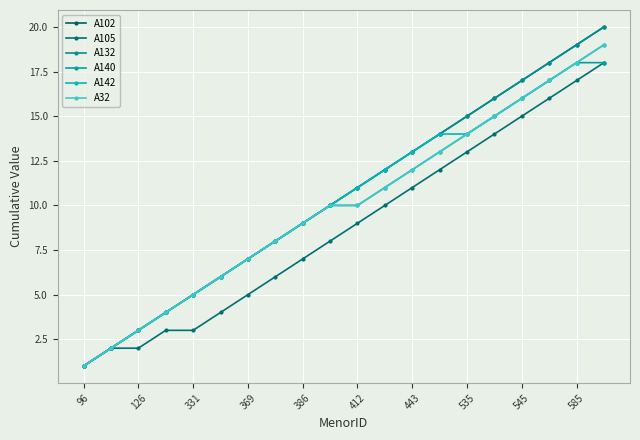

Does the chart have visible grid lines?

Yes